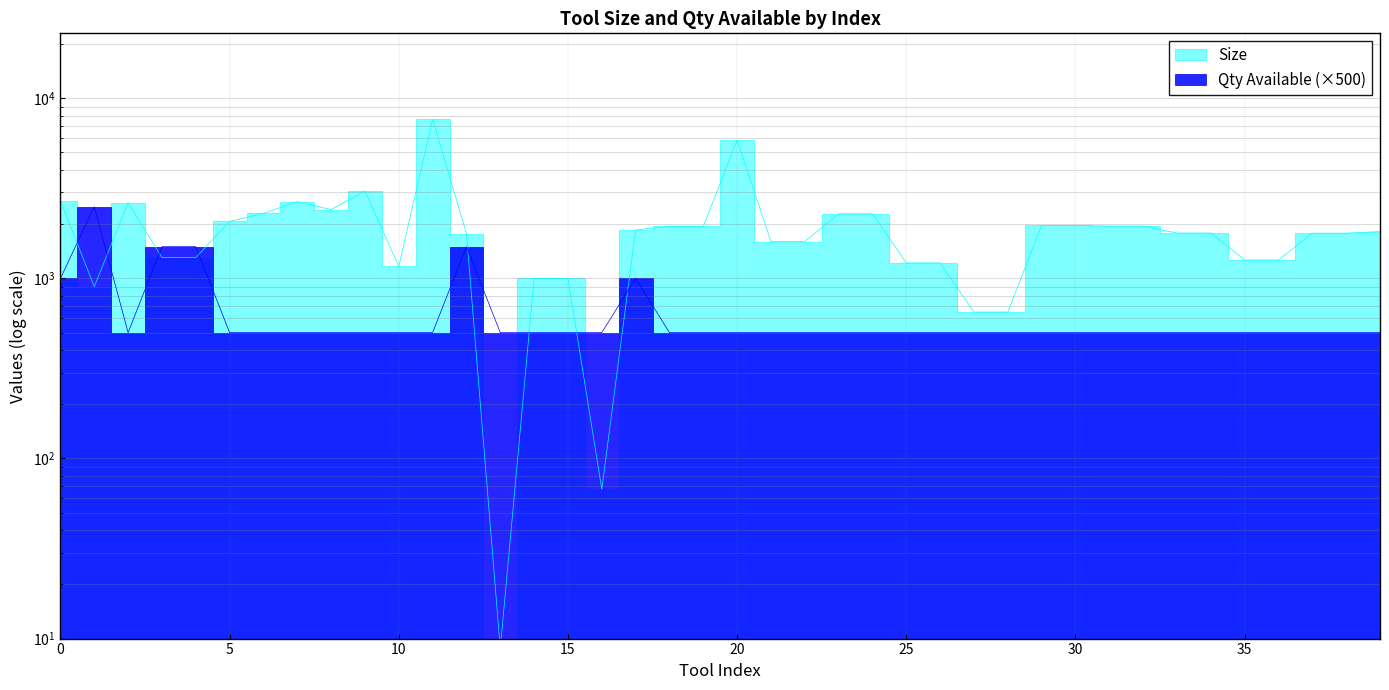

What is the difference between the highest and lowest values at 1?

1700.0